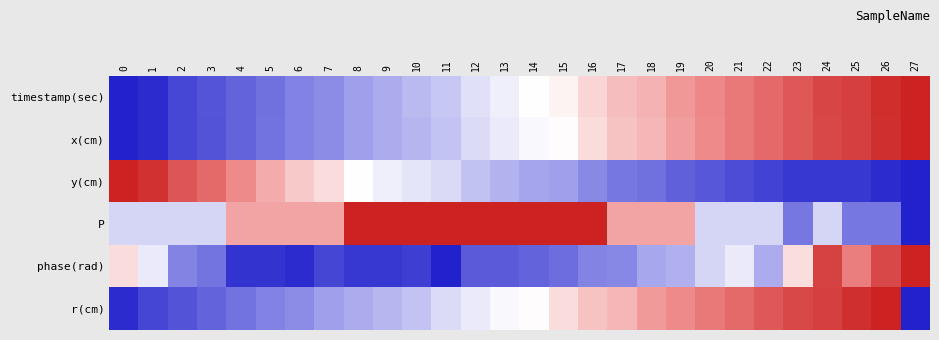

List the series in order of their peak value, lowest first.

timestamp(sec), x(cm), y(cm), P, phase(rad), r(cm)